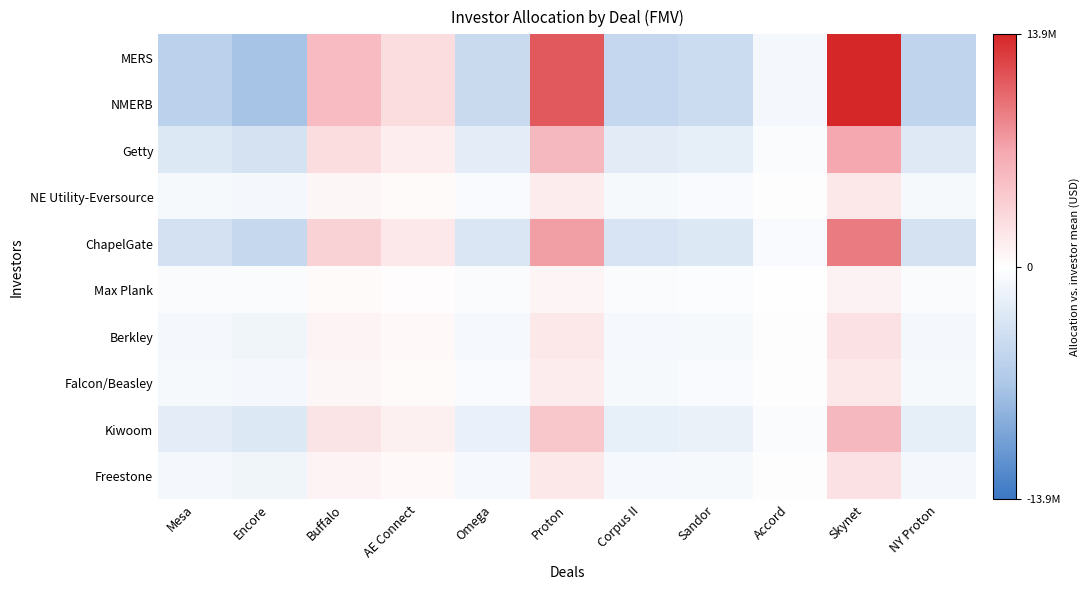

Which series has the largest range (max minus min)?

MERS